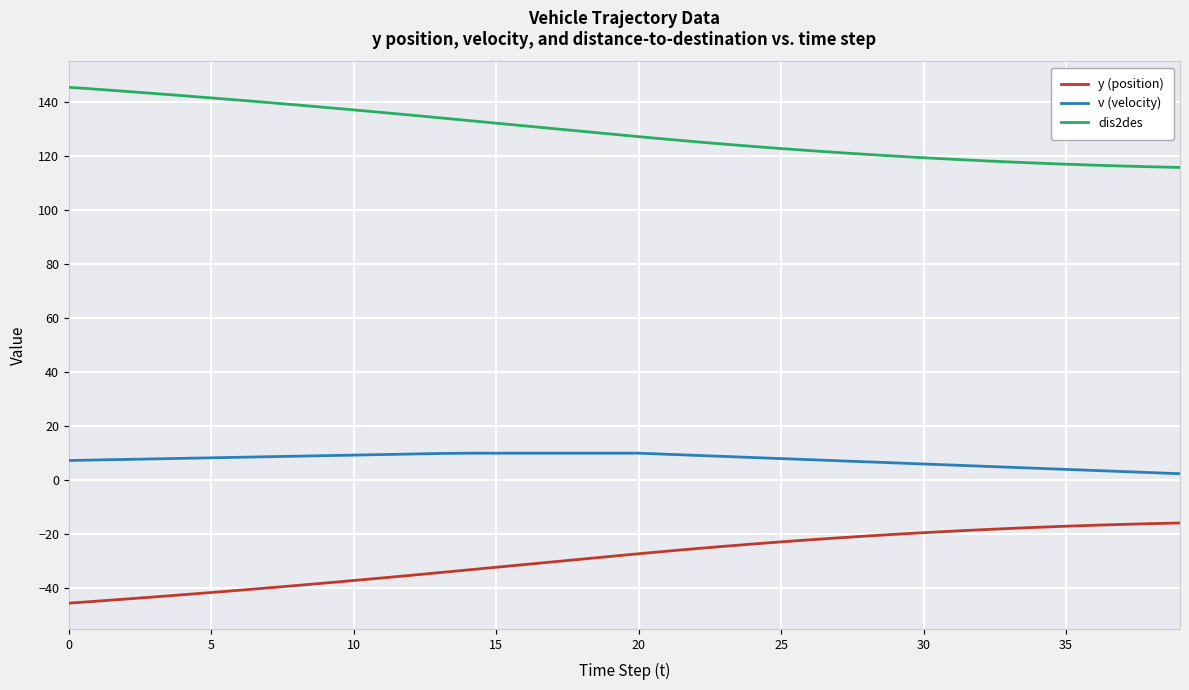

Which series has the largest total across all categories?

dis2des